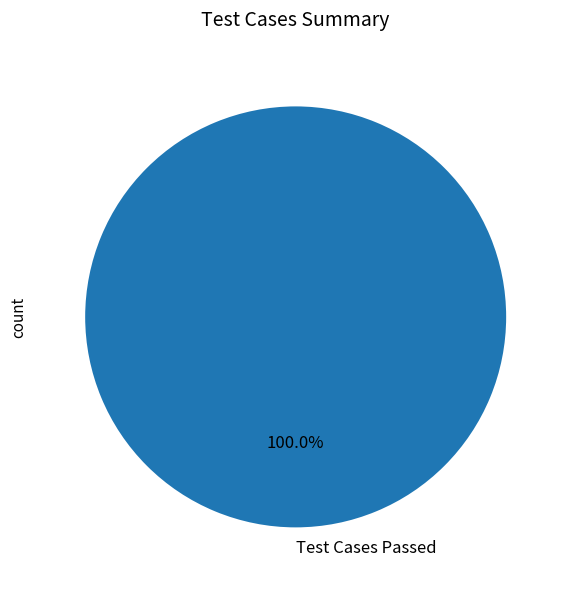

Rank the categories by value from lowest to highest.

Test Cases Passed